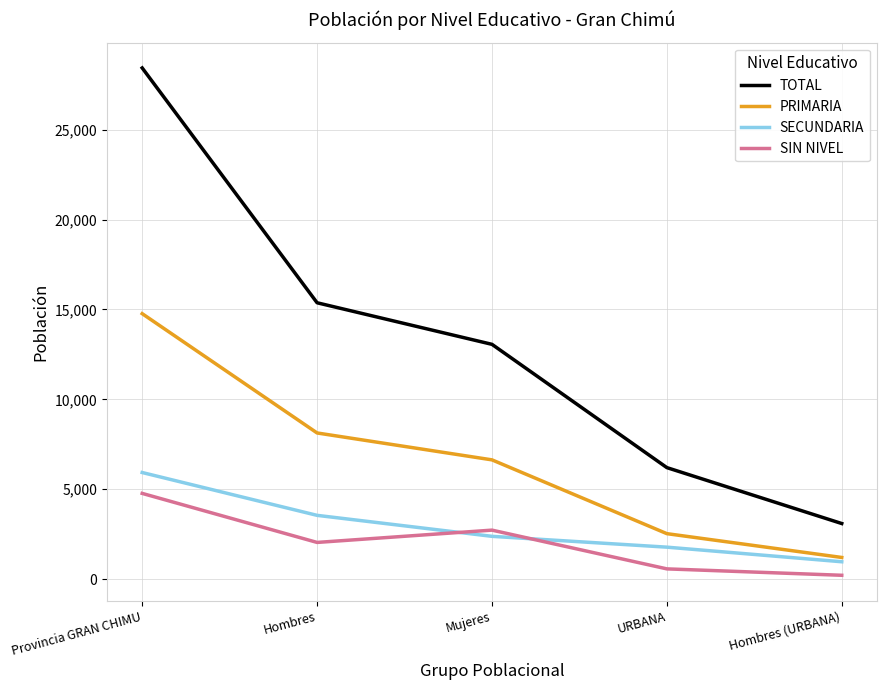

Reading left to right, what are all the values shown in this chart?

TOTAL: 28432	15372	13060	6204	3094
PRIMARIA: 14766	8131	6635	2531	1207
SECUNDARIA: 5931	3549	2382	1780	968
SIN NIVEL: 4770	2043	2727	572	216